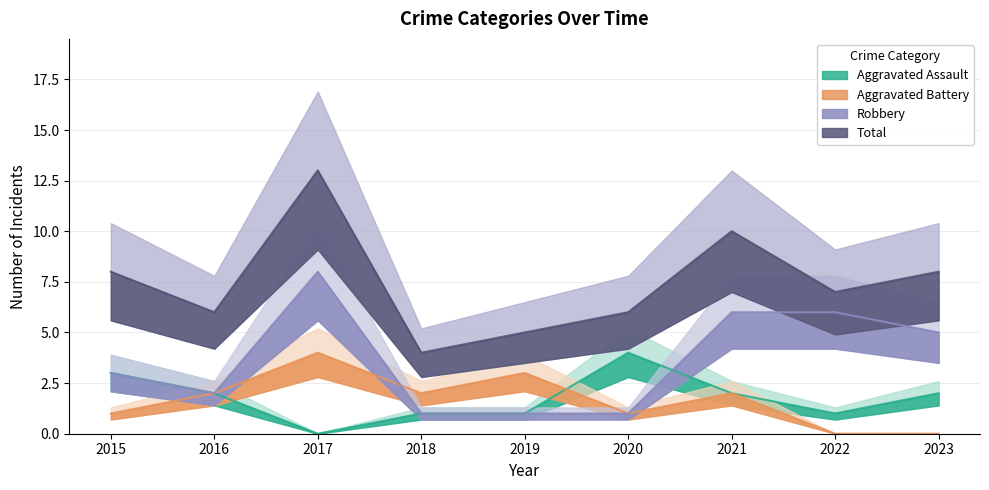

True or false: Total and Aggravated Assault intersect in this chart.

False